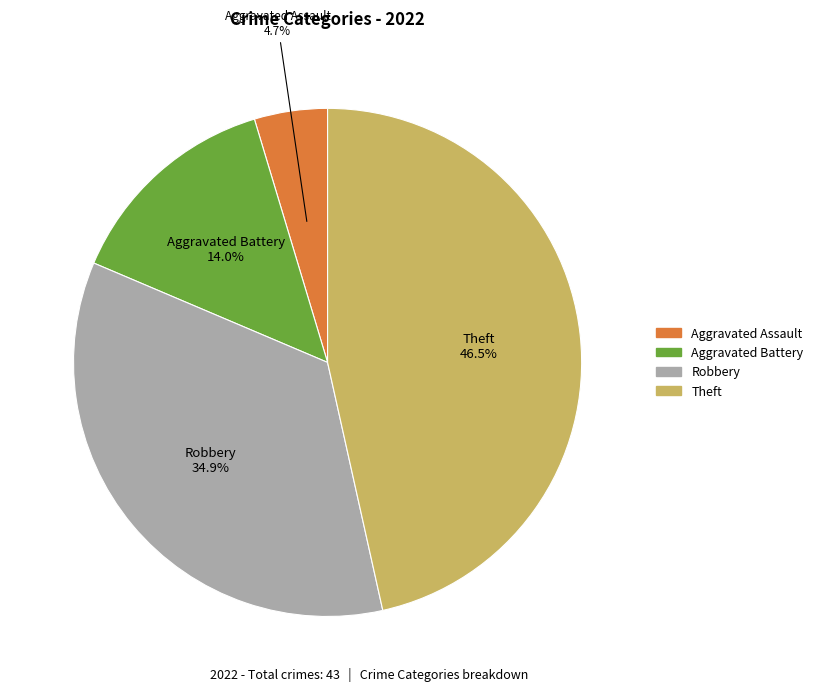

Is there any slice that represents more than half of the pie?

No